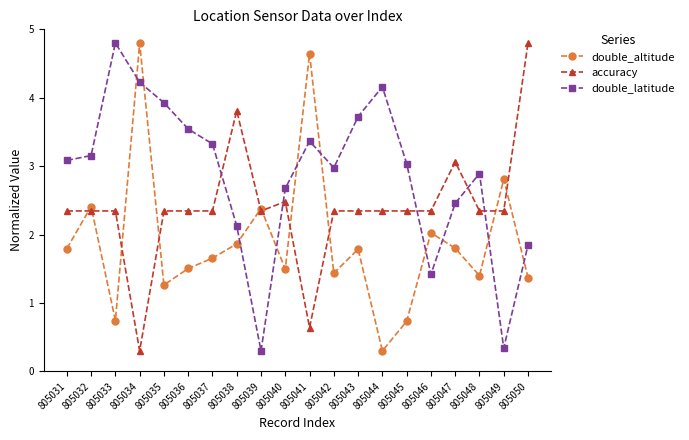

At how many categories does at least one series exceed 1?

20